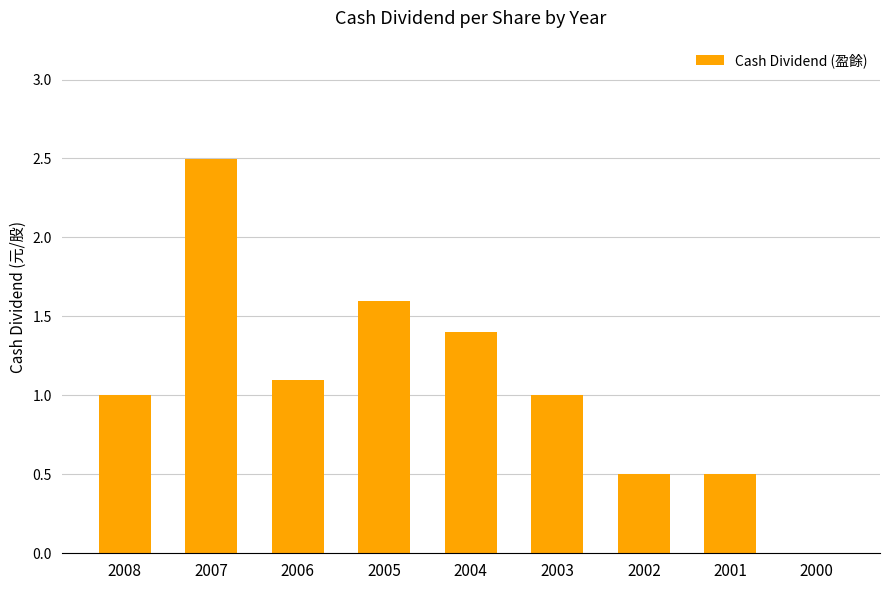

Reading left to right, what are all the values shown in this chart?

2008=1.0	2007=2.5	2006=1.1	2005=1.6	2004=1.4	2003=1.0	2002=0.5	2001=0.5	2000=0.0